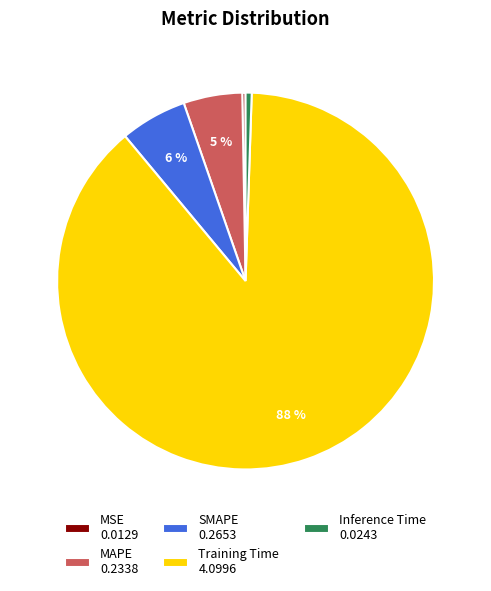

Do Training Time and MSE together represent more than half of the pie?

Yes